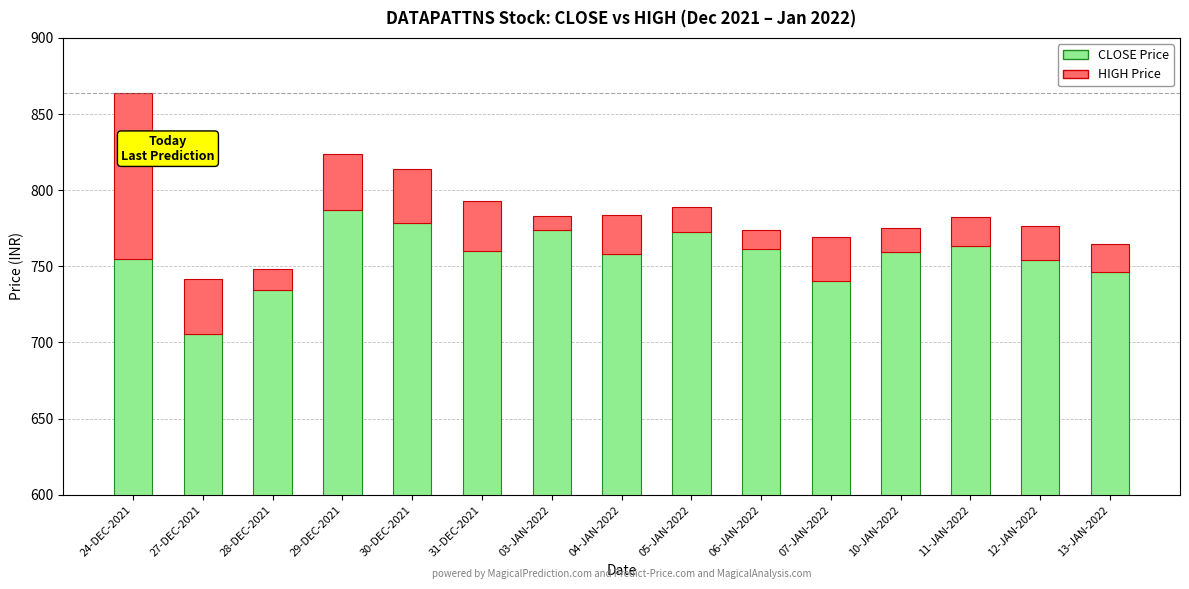

Rank the series at 24-DEC-2021 from highest to lowest value.

CLOSE Price, HIGH Price